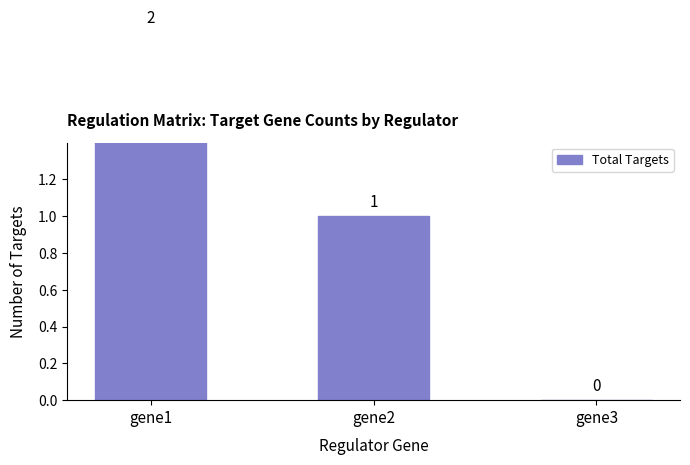

Which category has the lowest value across all series?

gene3